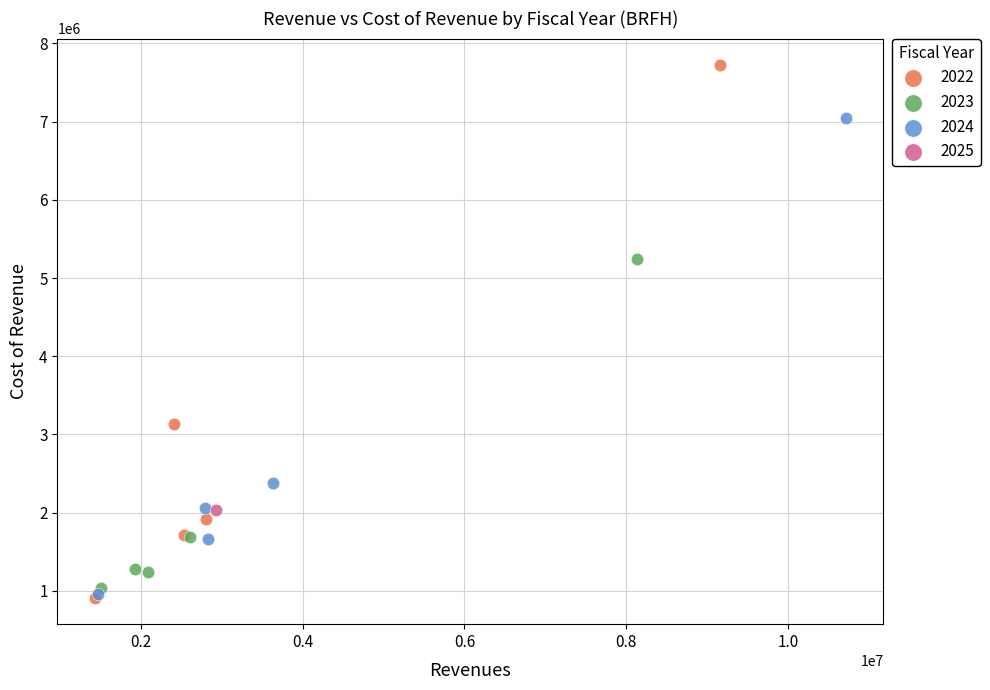

What are all the series names shown in the legend?

2022, 2023, 2024, 2025